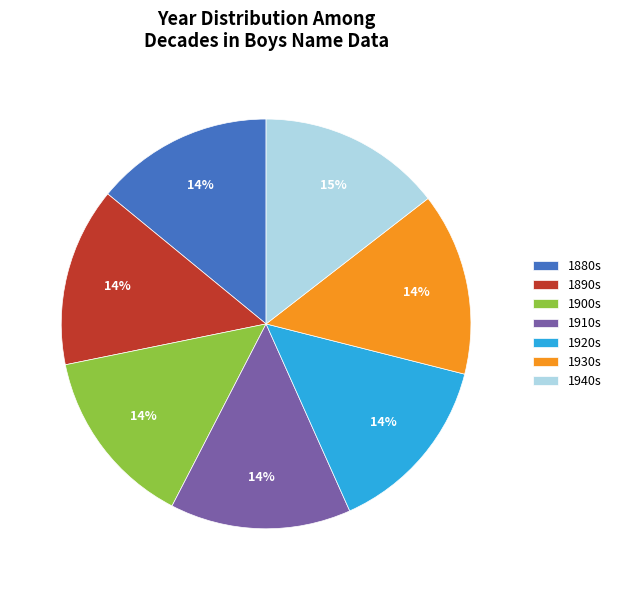

To the nearest percent, what is the average slice percentage?

14%